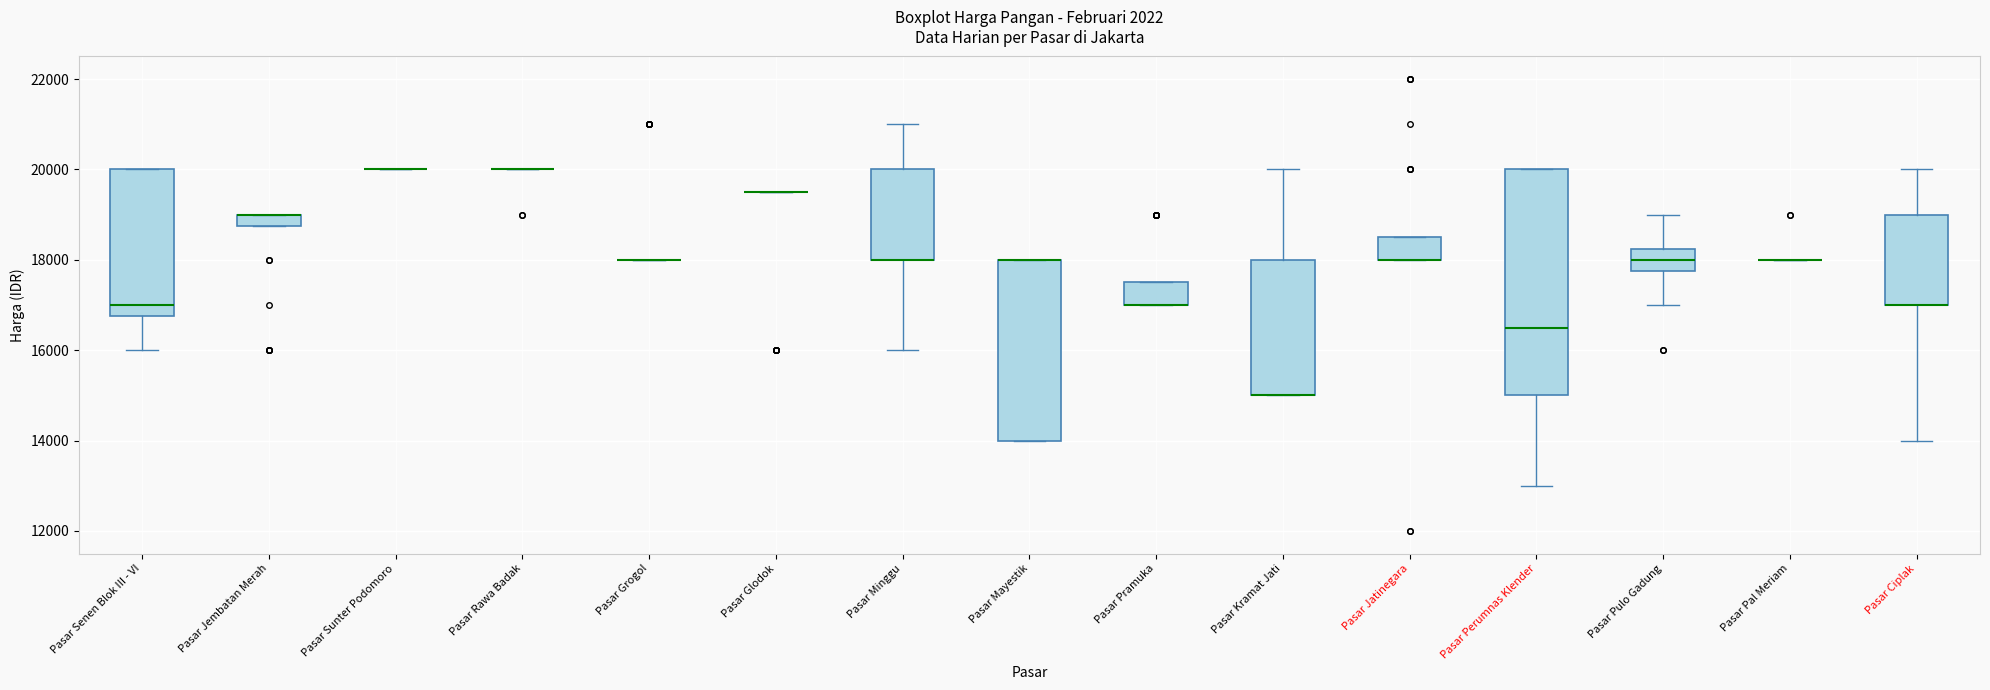

Which box is the tallest, from its lower edge to its upper edge?

Pasar Perumnas Klender